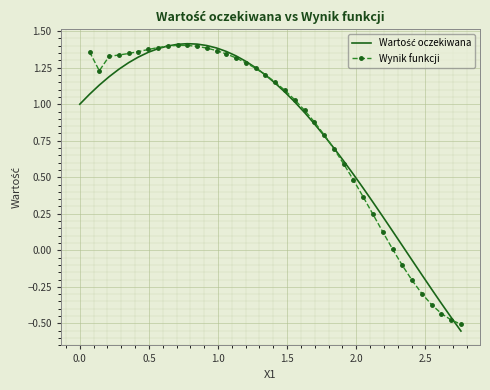

Which series ends up on top after the final intersection of Wynik funkcji and Wartość oczekiwana?

Wynik funkcji